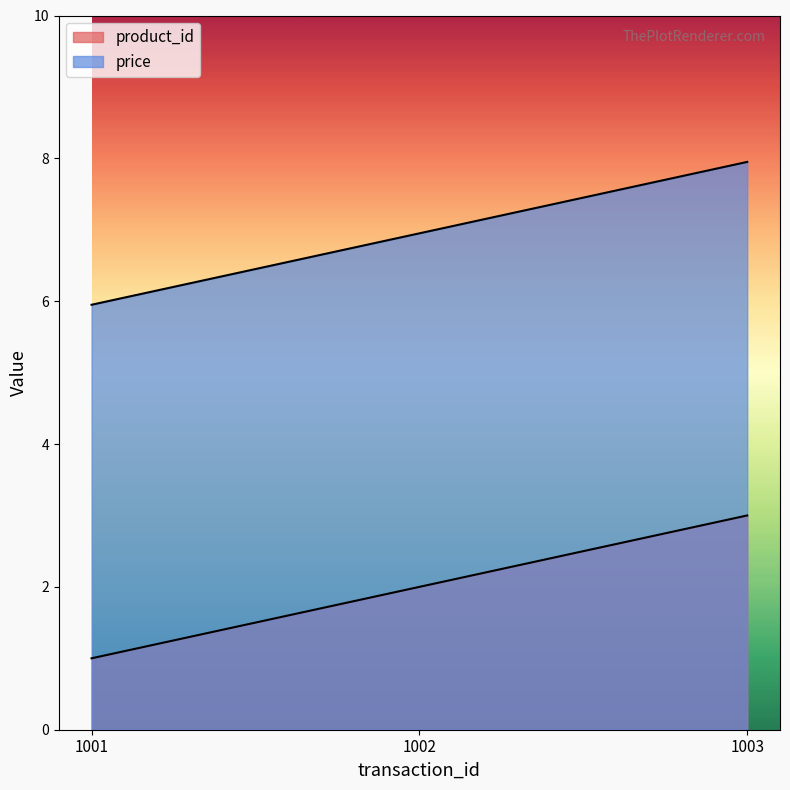

Where does the price series first go above 6?

1002